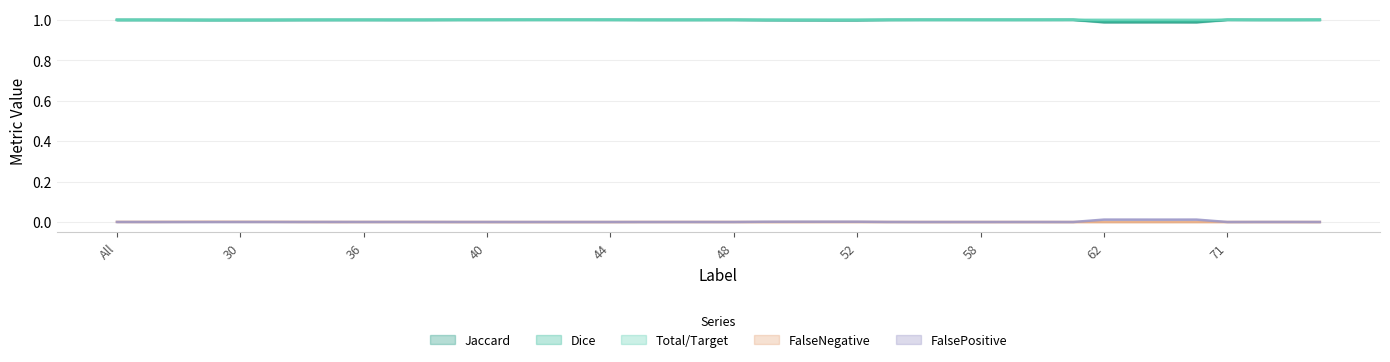

Does the chart have visible grid lines?

Yes